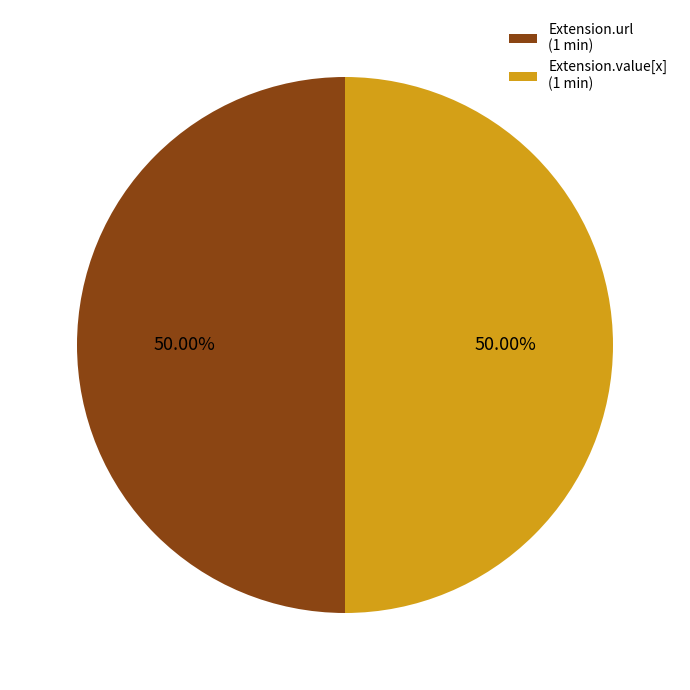

Approximately how many times larger is the value at Extension.value[x] (1 min) compared to Extension.url (1 min)?

1.0